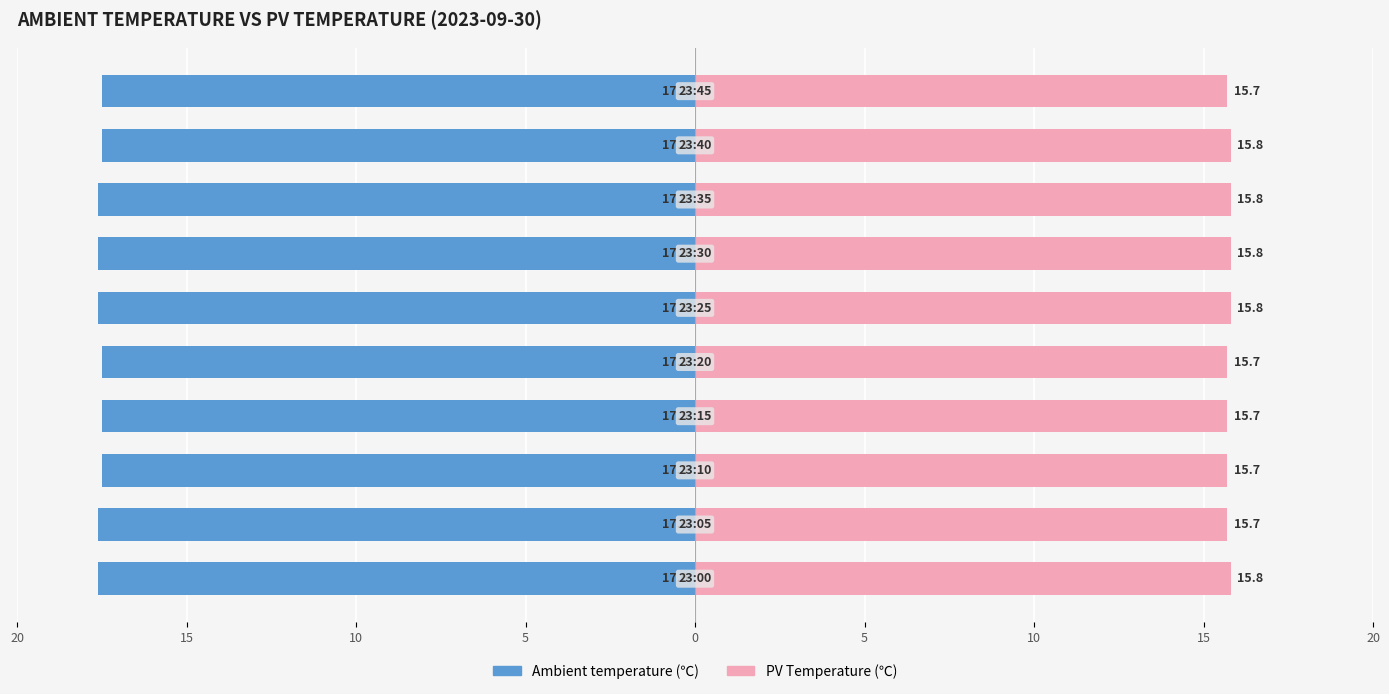

Between 20 and 20, which is larger?

20